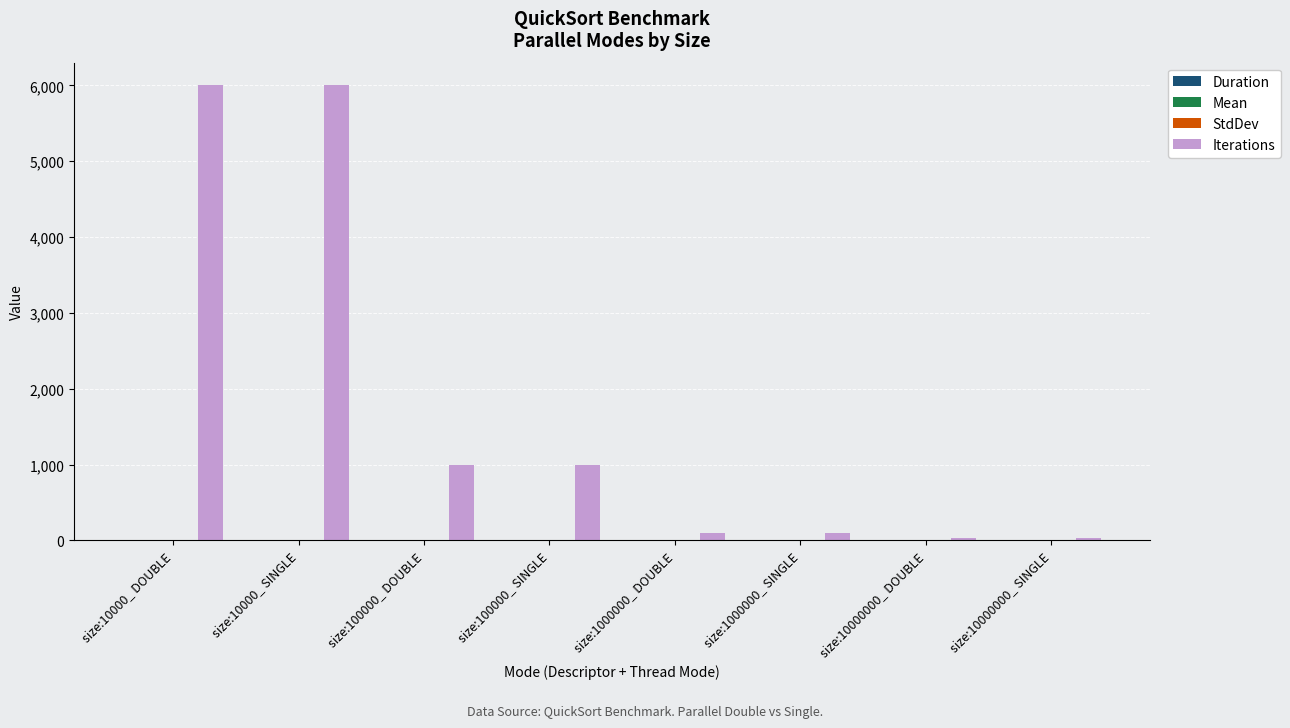

Which series has the largest total across all categories?

Iterations